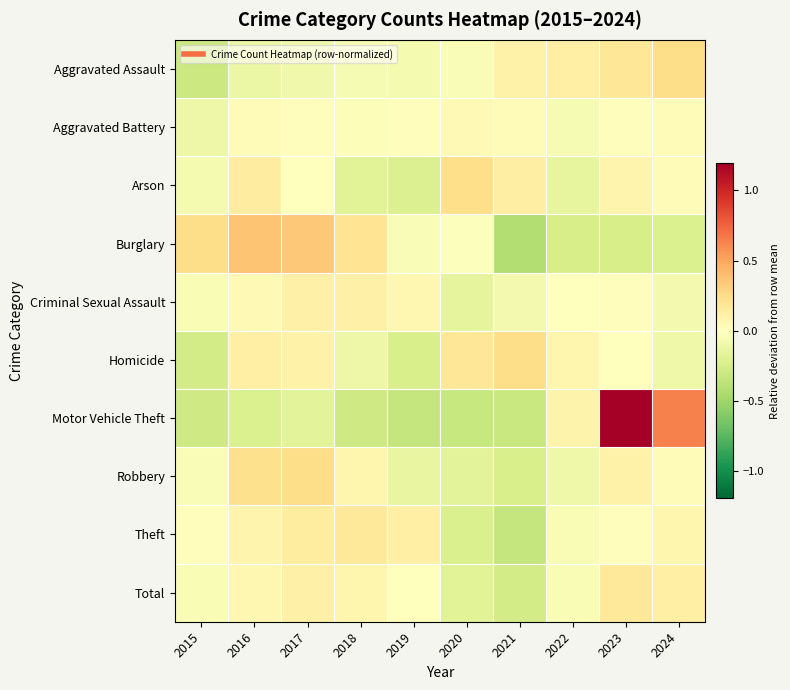

Between 2021 and 2022, which series saw the biggest shift?

Motor Vehicle Theft